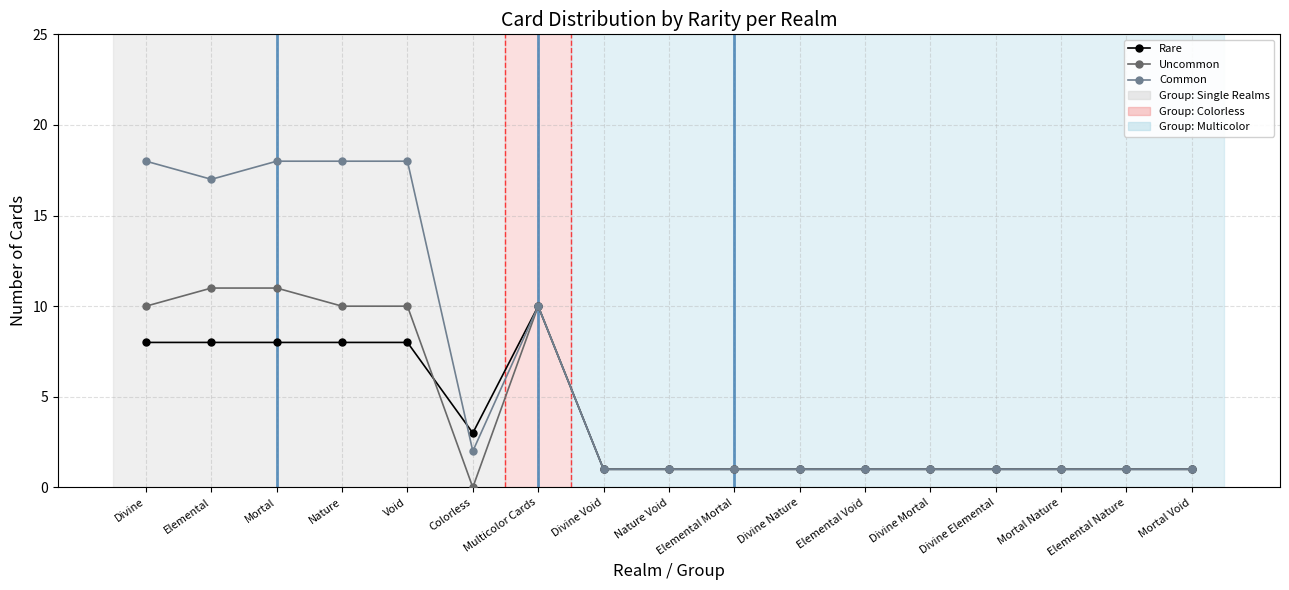

True or false: Rare has more than 0 points higher than both neighbors.

True